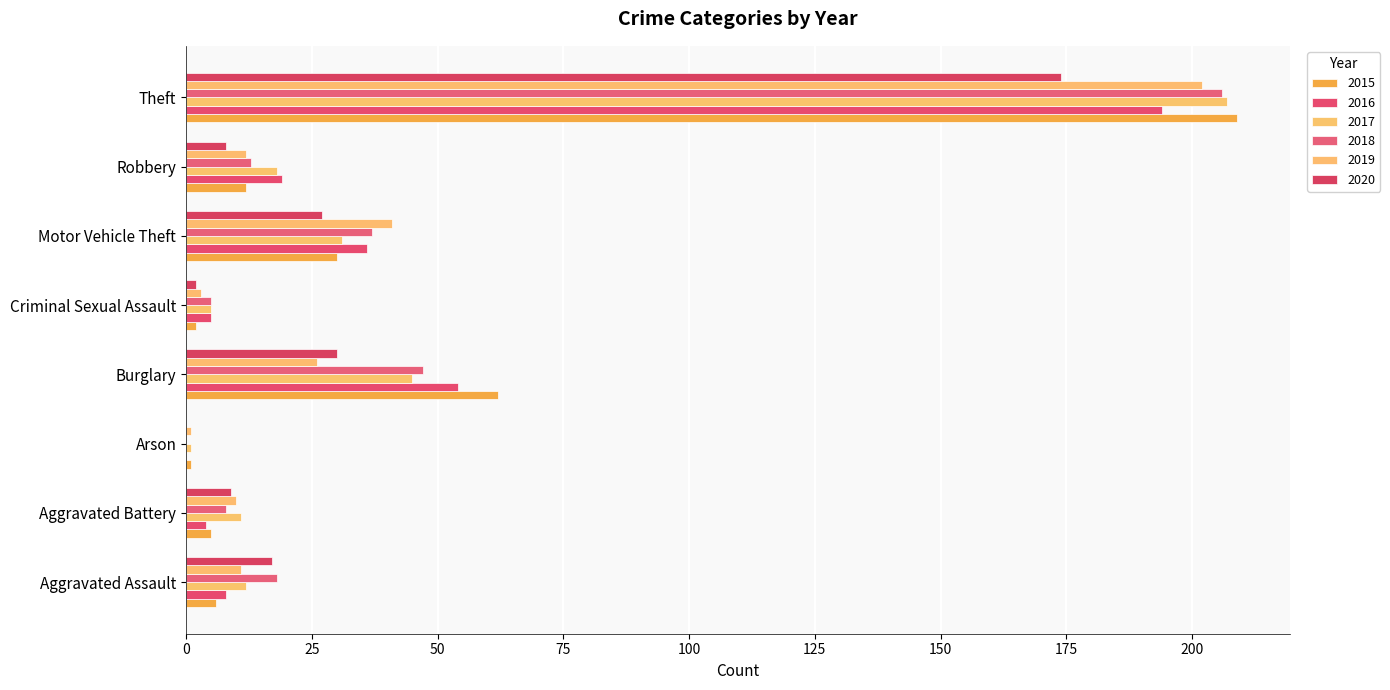

Is it true that 2020 equals 1 at Criminal Sexual Assault?

False